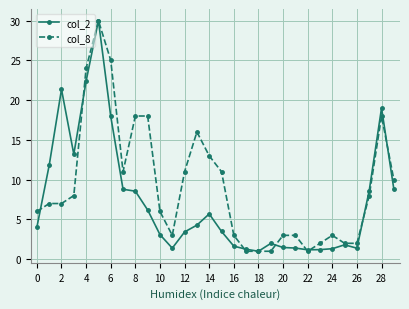

What is the greatest value displayed?

30.0